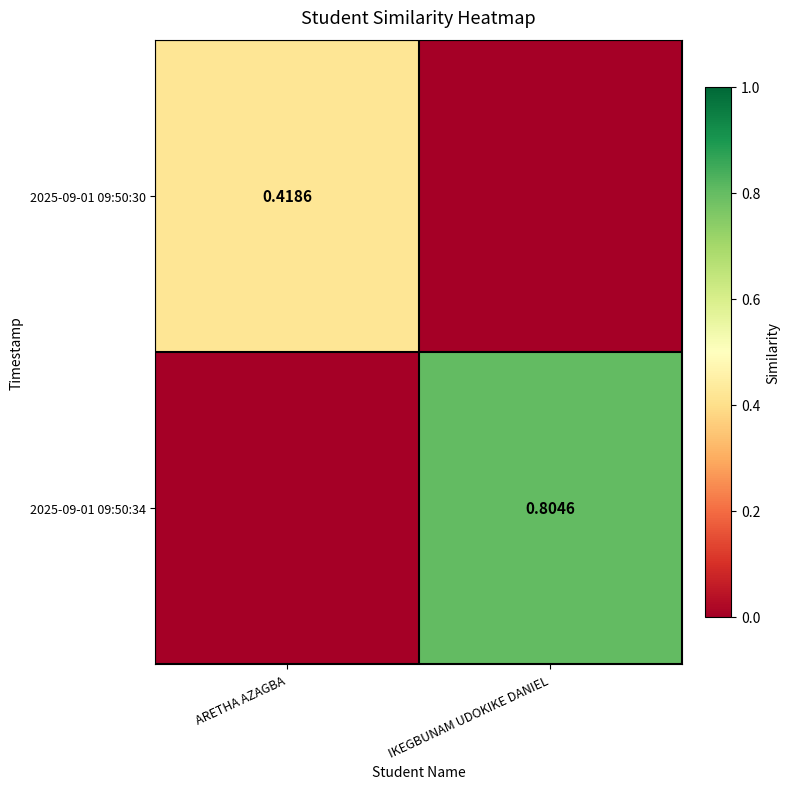

Is the value of 2025-09-01 09:50:34 at IKEGBUNAM UDOKIKE DANIEL greater than the value of 2025-09-01 09:50:30 at ARETHA AZAGBA?

Yes